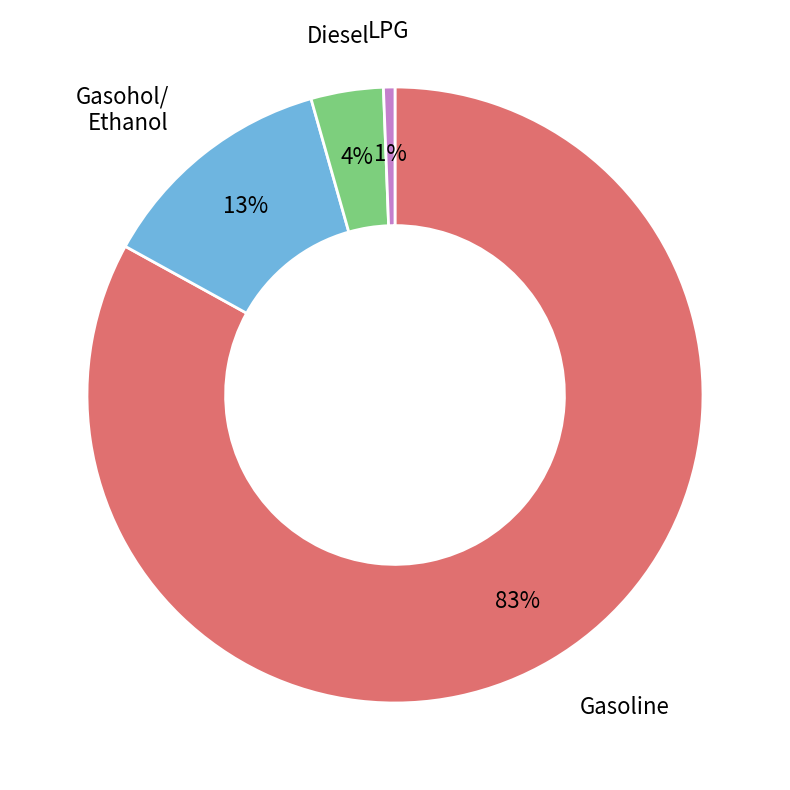

Does any single category account for the majority?

Yes